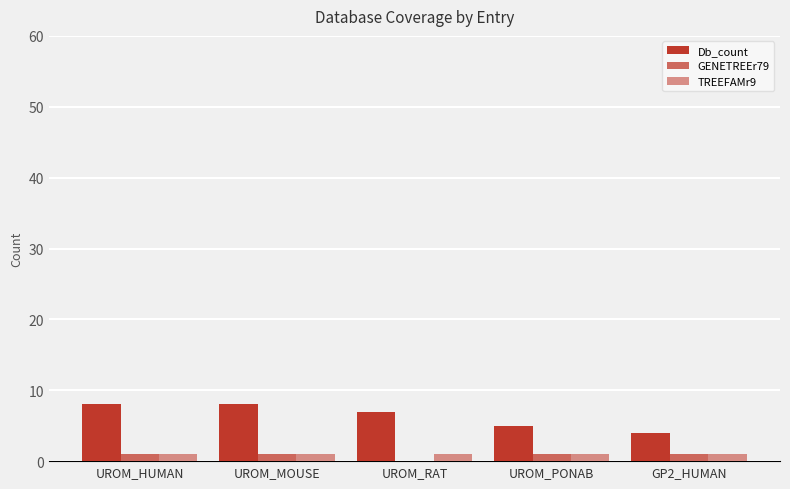

How many categories are shown in the chart?

5